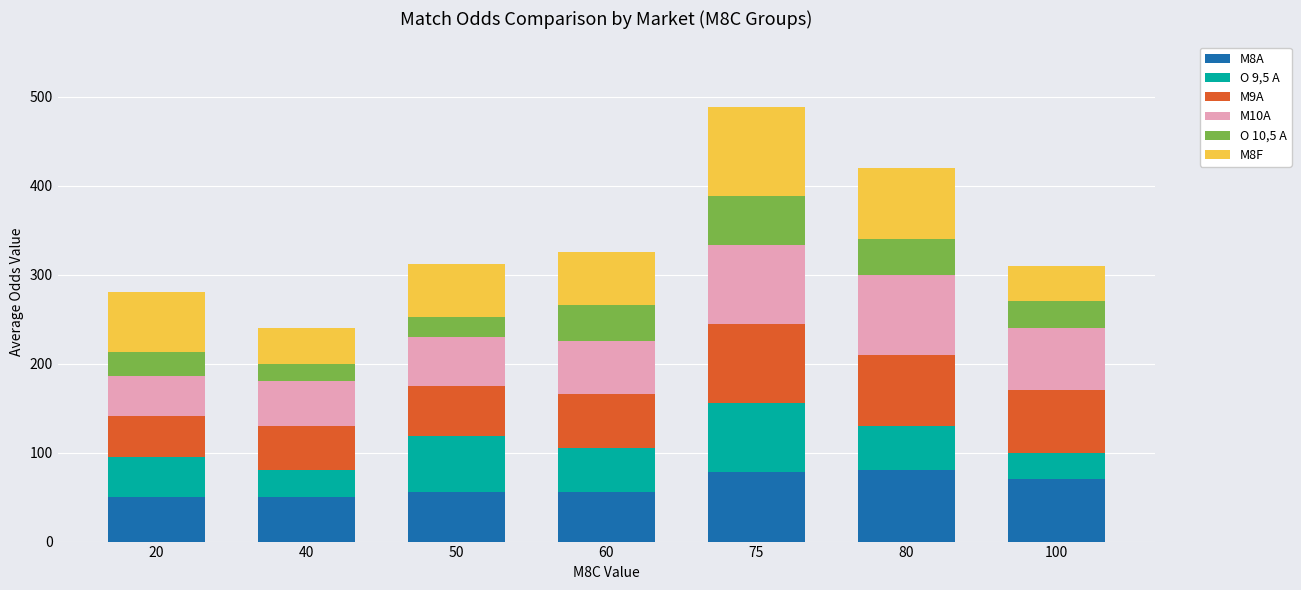

What is the sum of all M8A values?

438.9